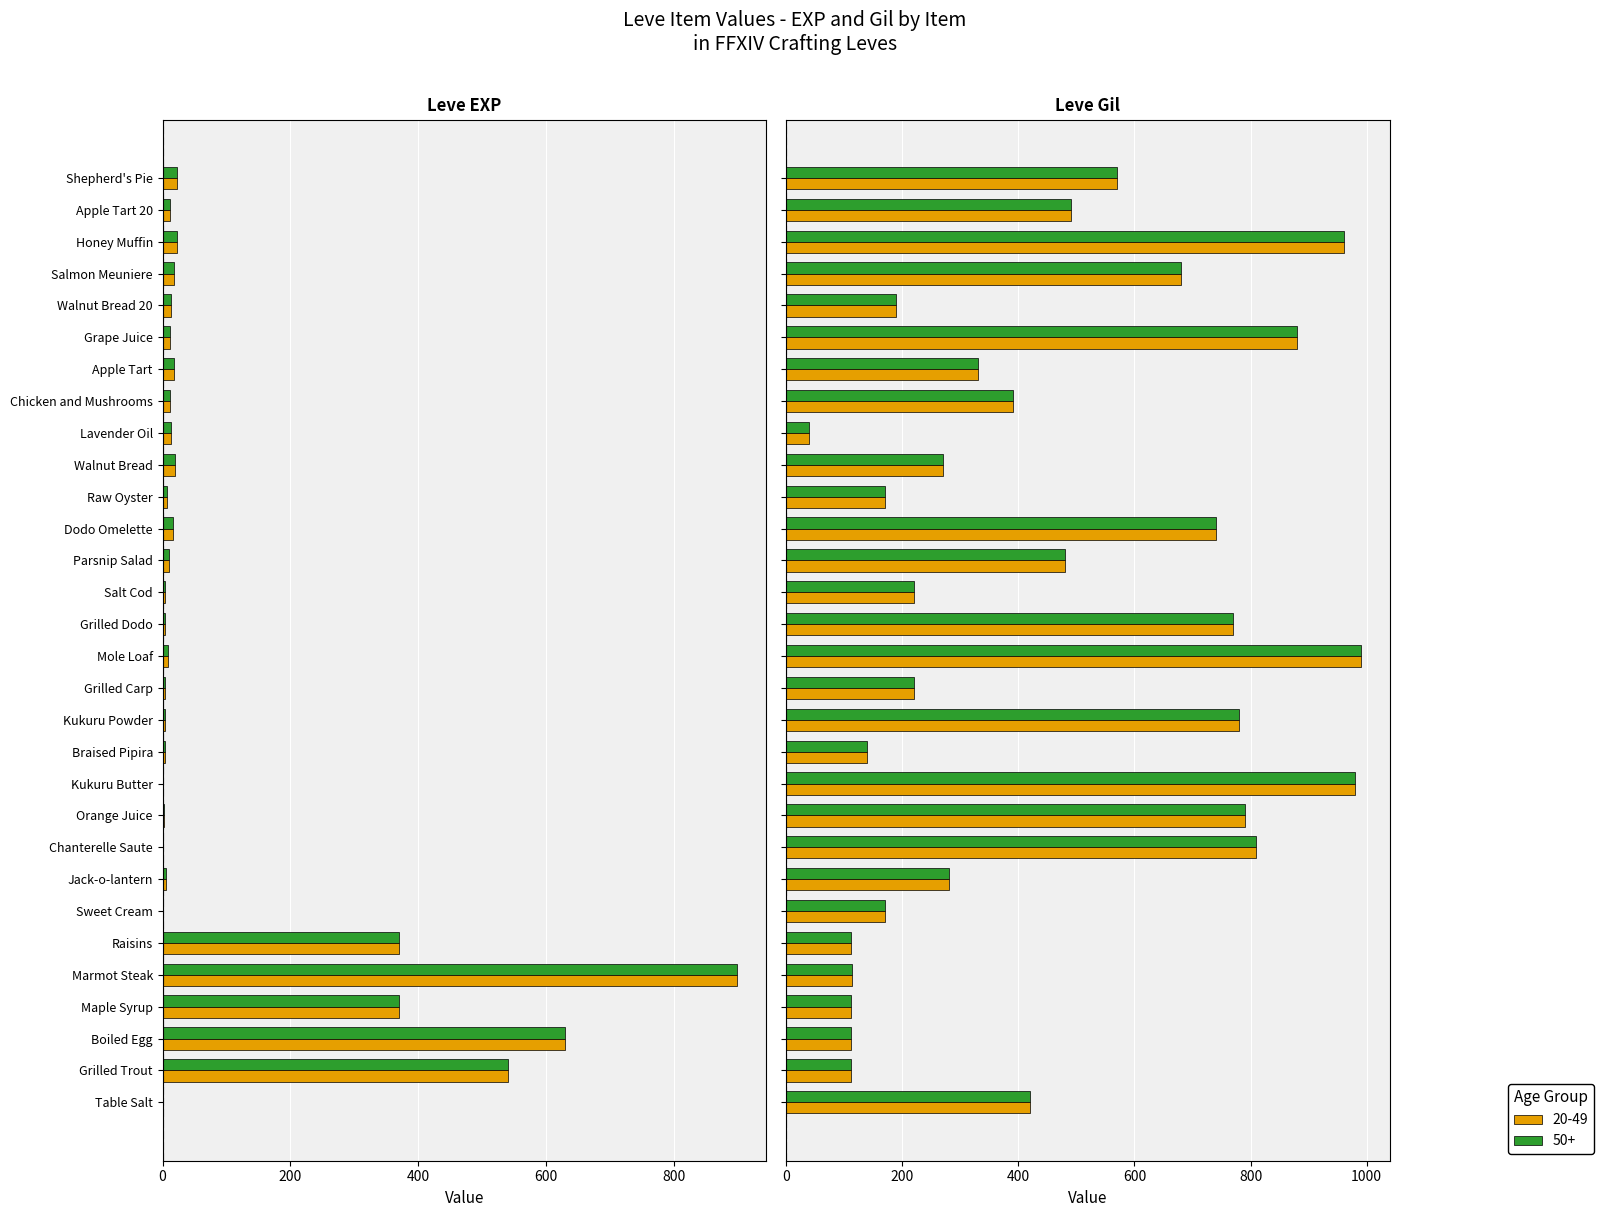

What is the difference between the second highest and minimum values in the Leve EXP series?

629